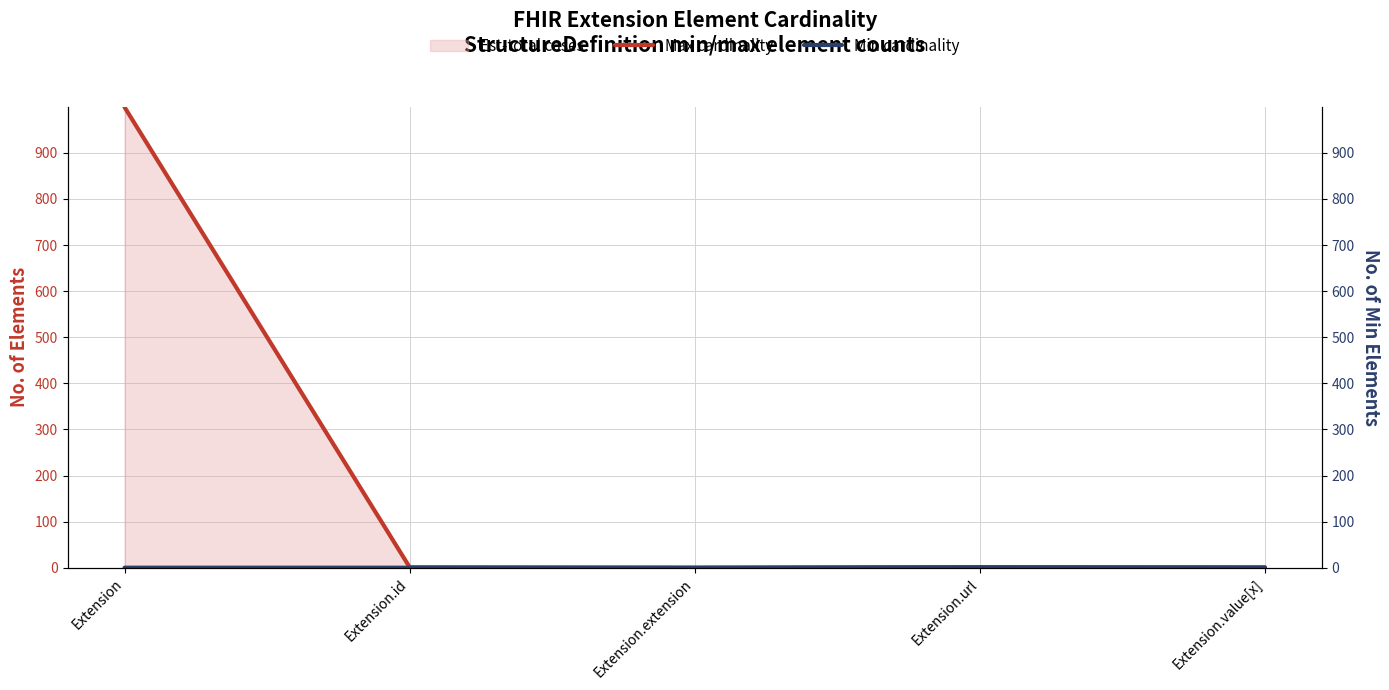

List the series in order of their overall mean, lowest first.

Min cardinality, Max cardinality